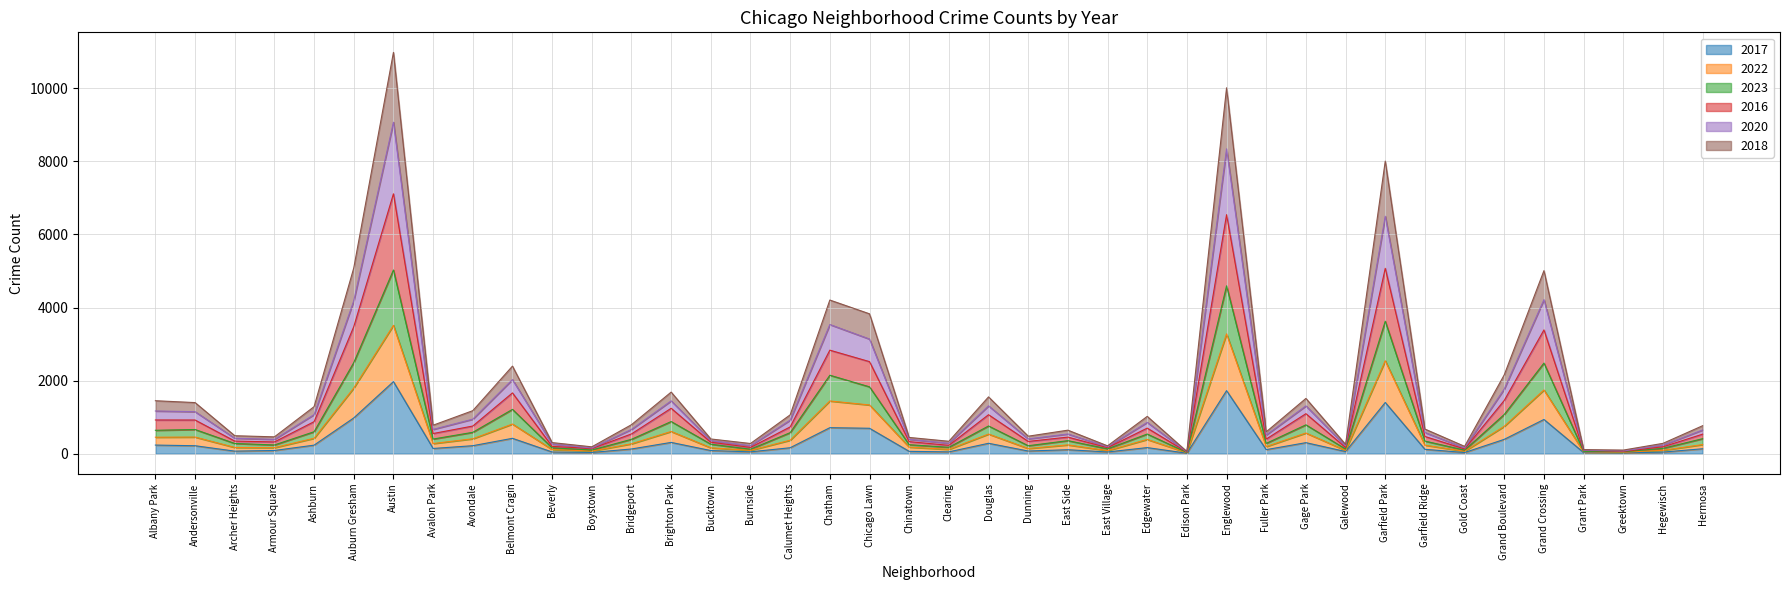

True or false: 2020 has more than 0 points higher than both neighbors.

True